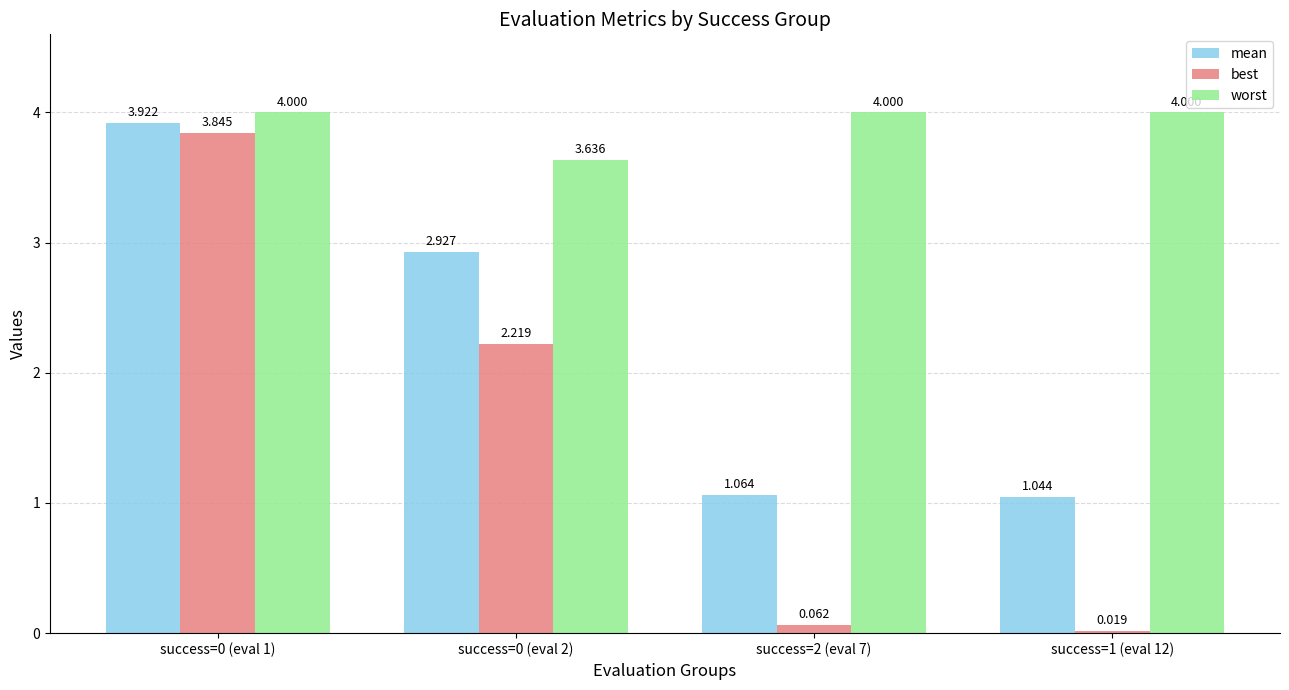

What is the sum of all mean values?

9.0